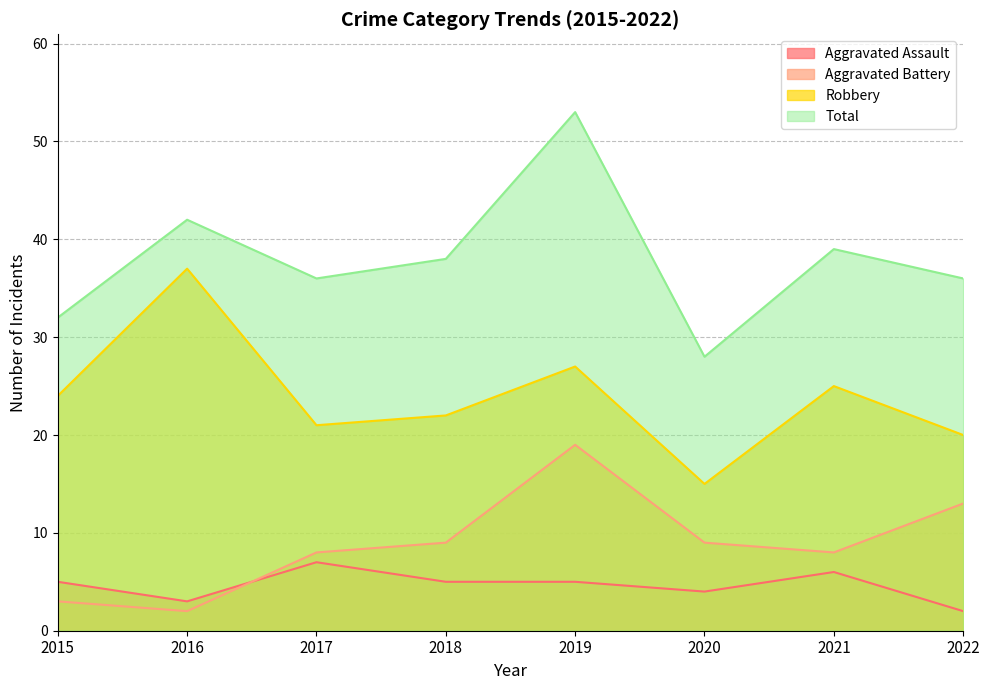

What value does the Robbery series have at 2015, to the nearest 5?

25